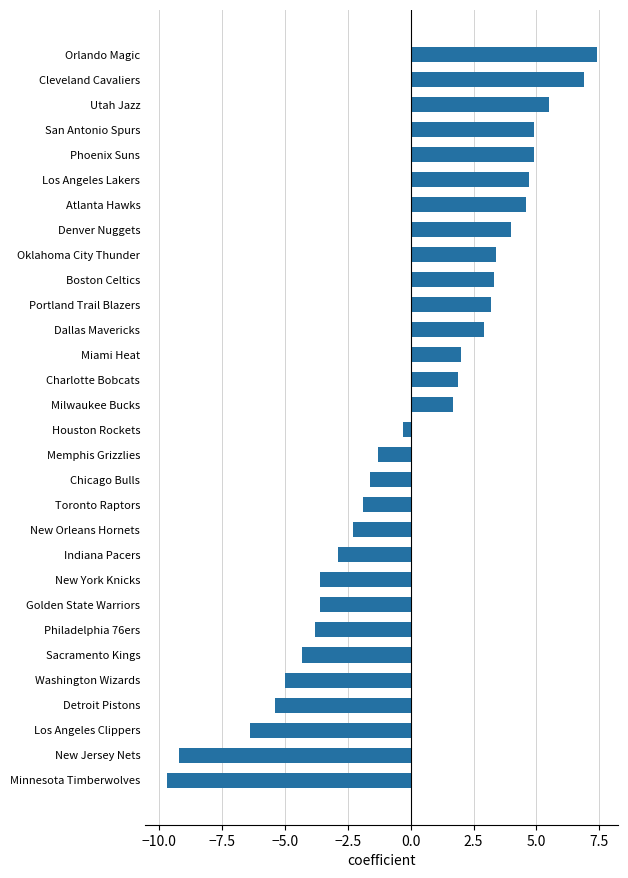

Between Los Angeles Clippers and New Orleans Hornets, which is larger?

New Orleans Hornets